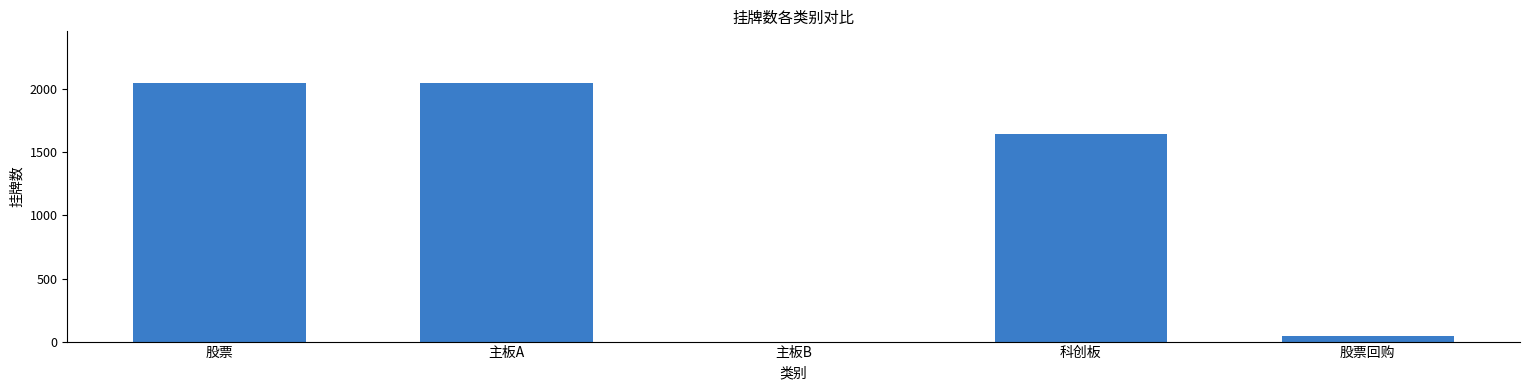

Where does the data first go above 1647?

股票